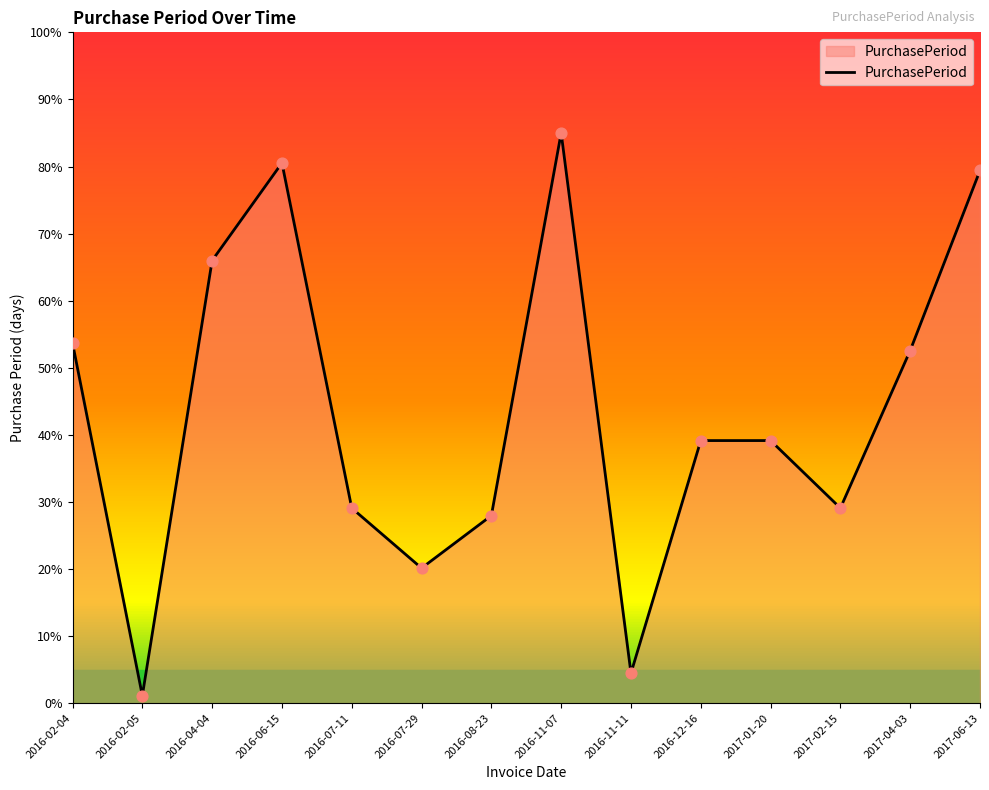

Which has a higher value, 2016-08-23 or 2016-02-05?

2016-08-23